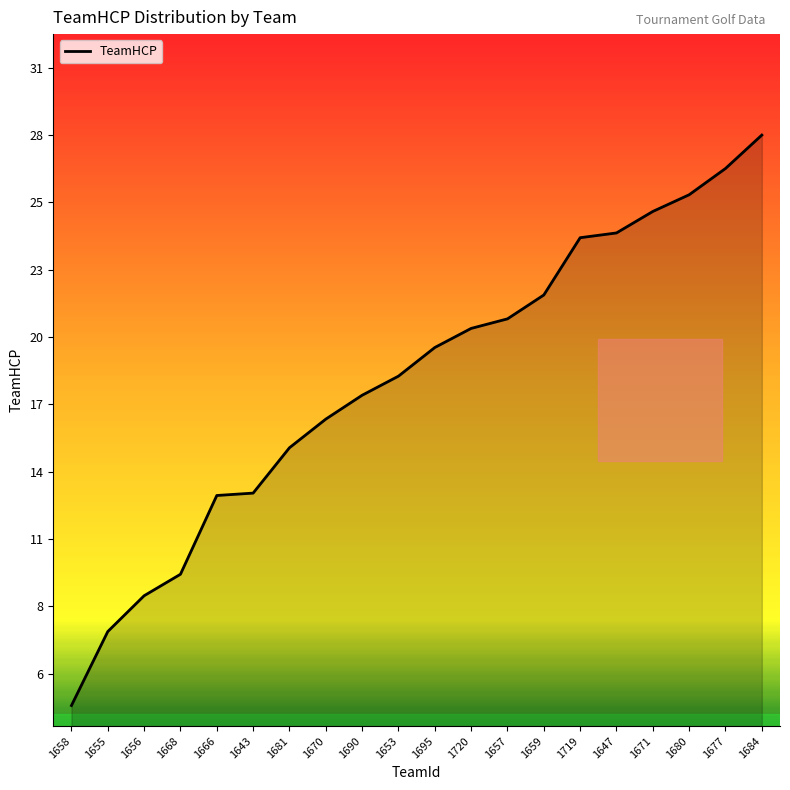

What is the sum of all values?

358.6